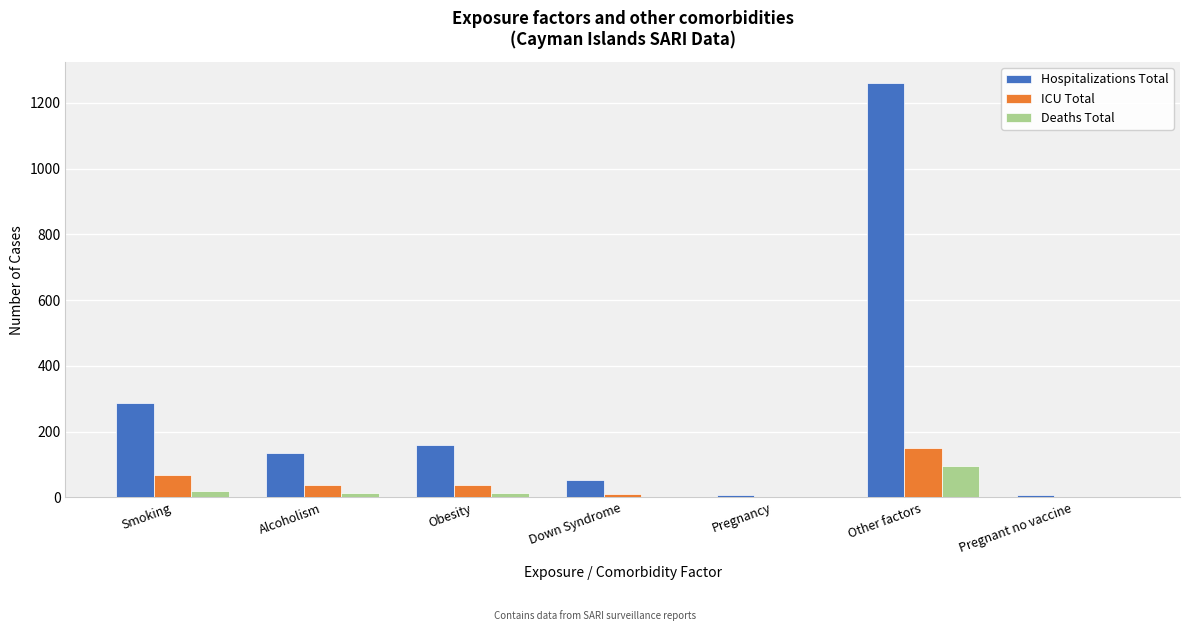

What is the highest value of the Deaths Total series?

94